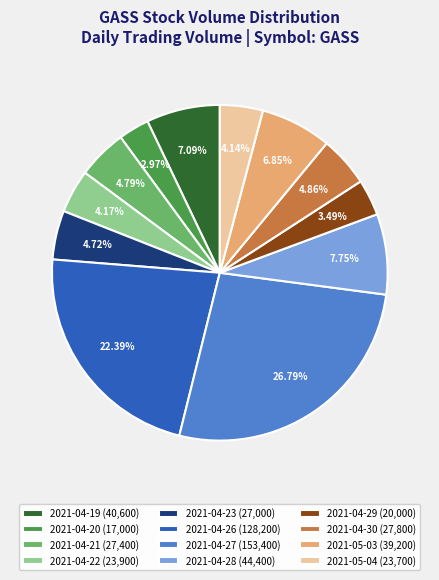

The 2021-05-04 slice represents 4% of the pie. True or false?

True